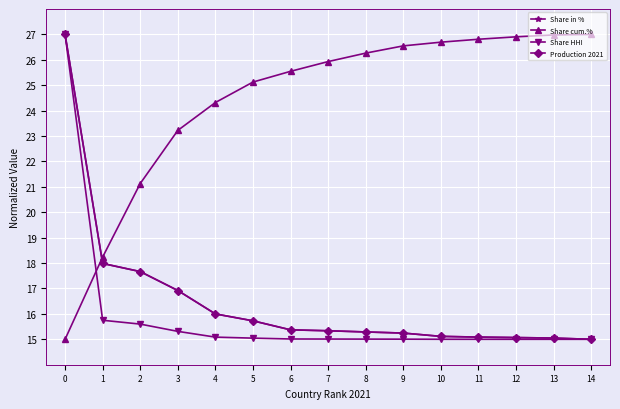

Is this an area chart (filled region under the line)?

No